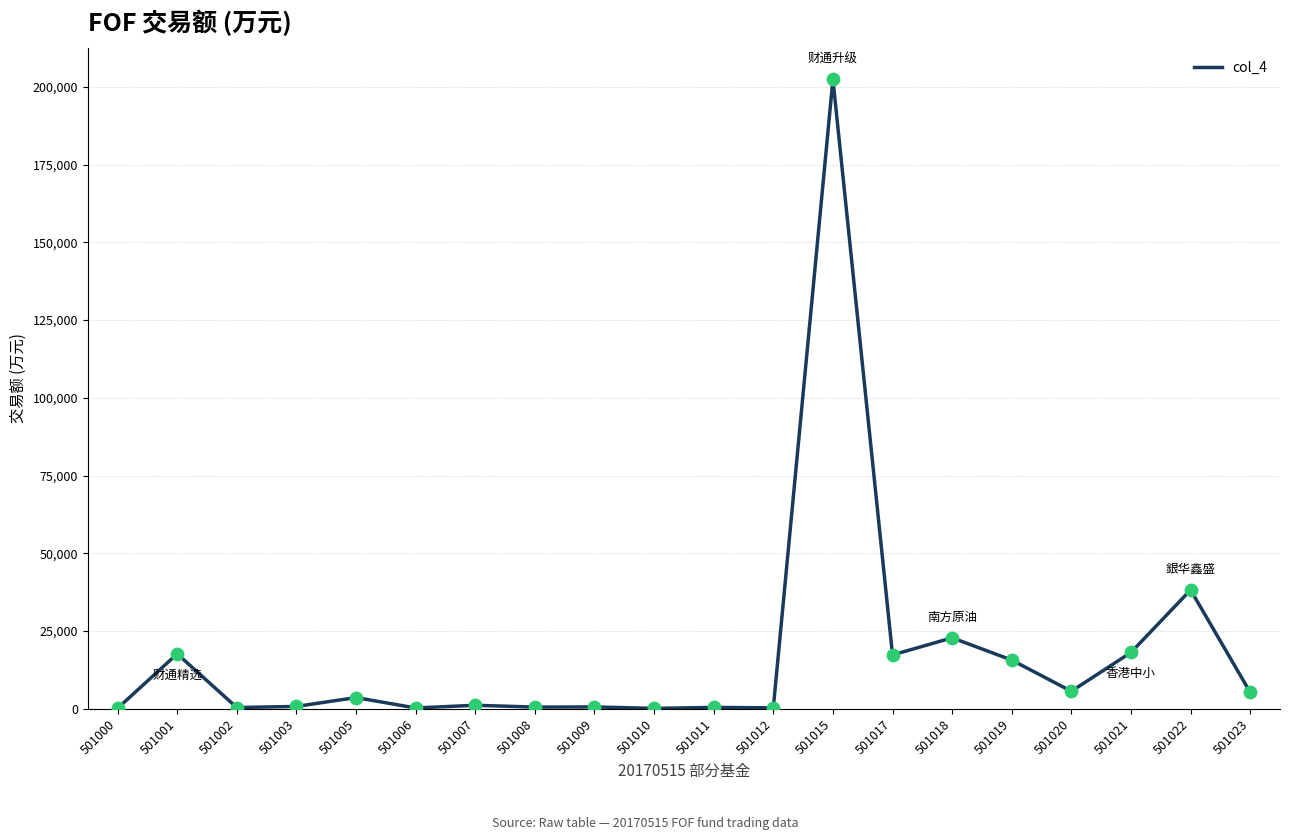

What is the change in value from 501003 to 501011?

-321.5